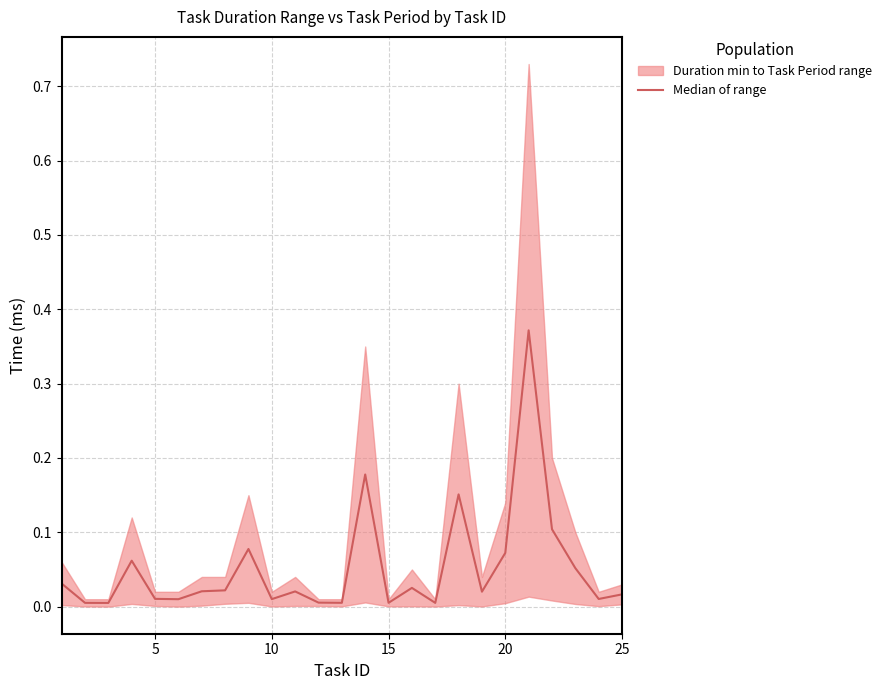

Is it true that the value at 15 is 0.0?

True